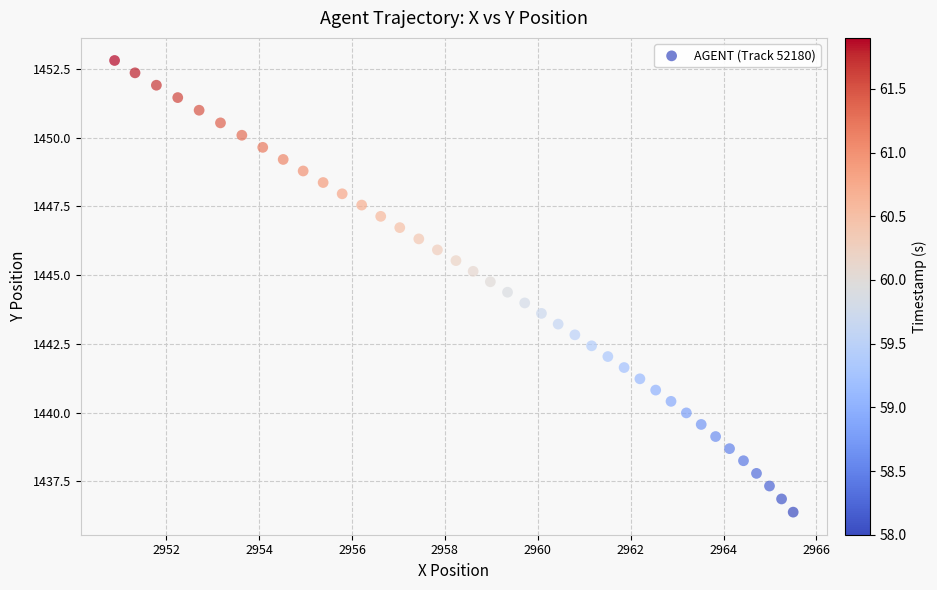

What is the range of X values (max minus min)?

14.6